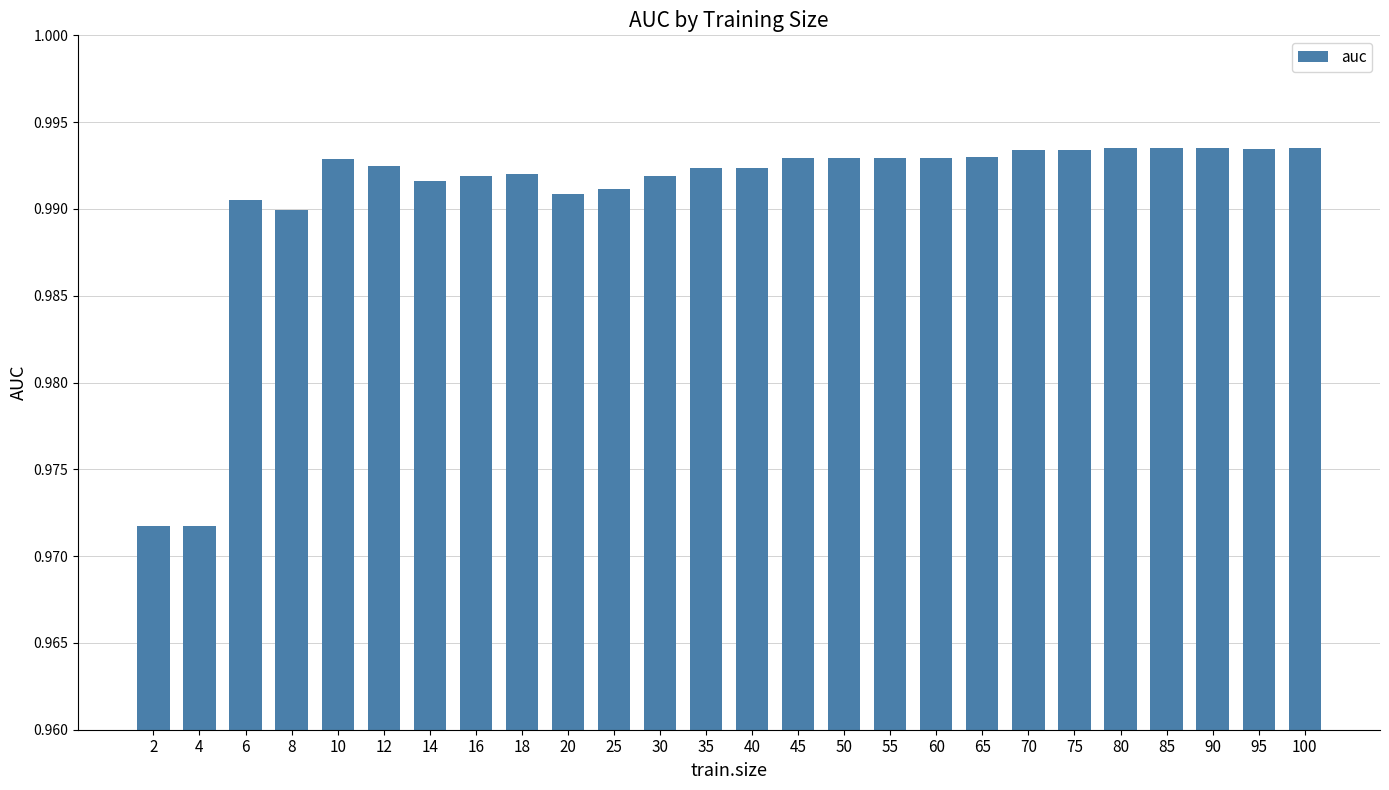

True or false: the data shows 0.7 at 45.

False